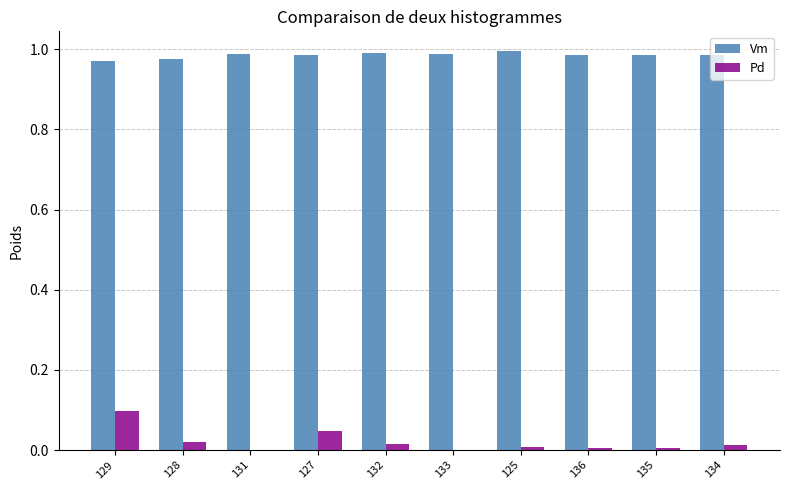

At which label does Pd reach its peak?

129